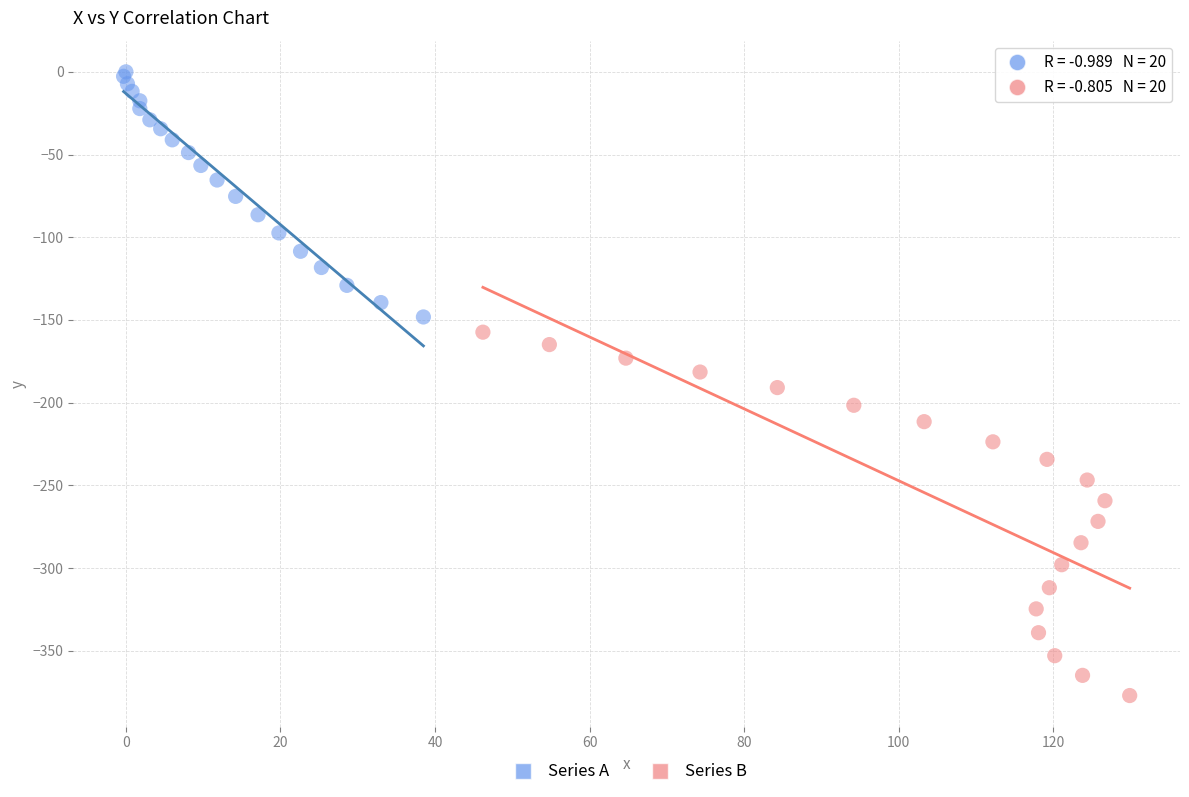

Which series has the largest Y range (max minus min)?

Series B